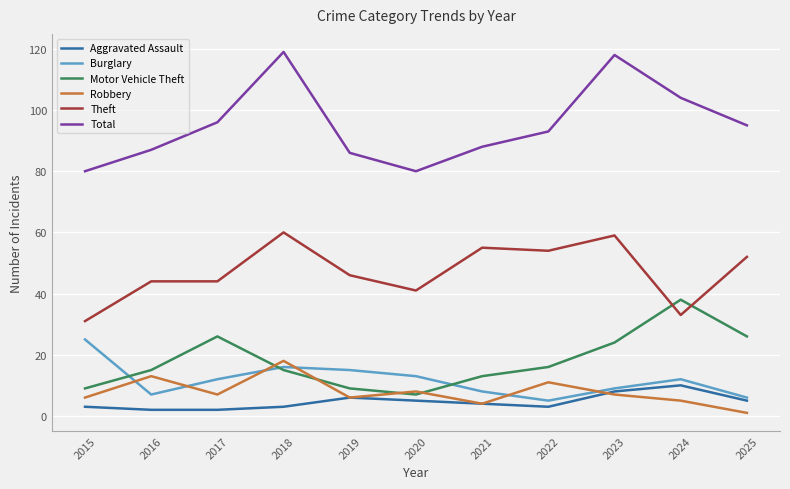

Does the chart have visible grid lines?

Yes